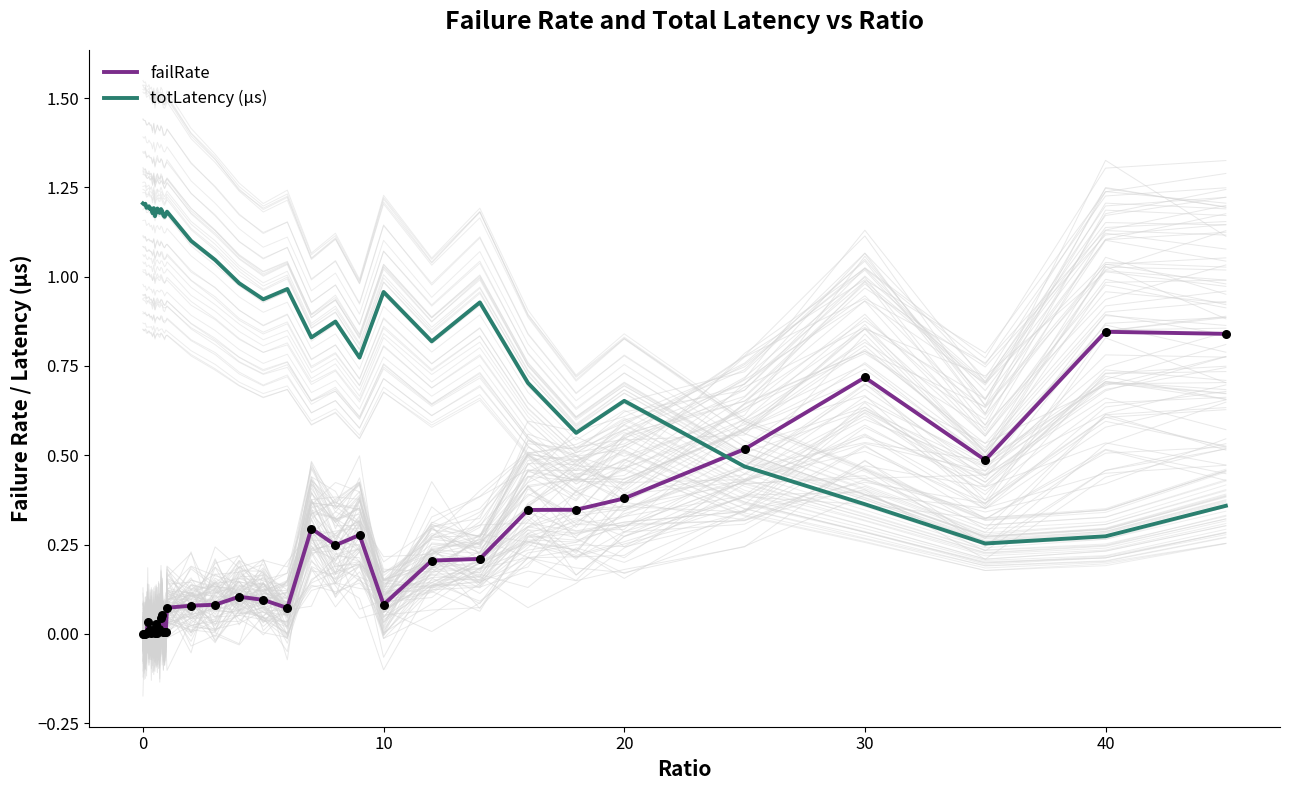

How many times do failRate and totLatency (µs) cross each other?

1